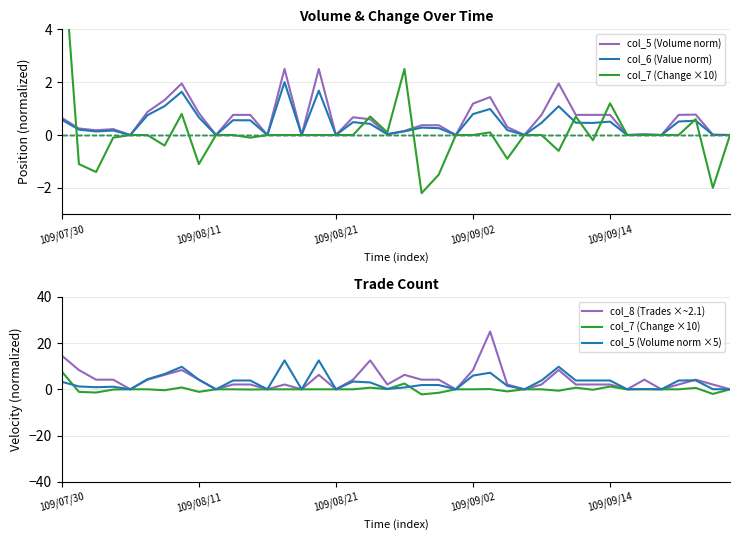

What is the difference between the highest and lowest values at 109/07/30?

14.0